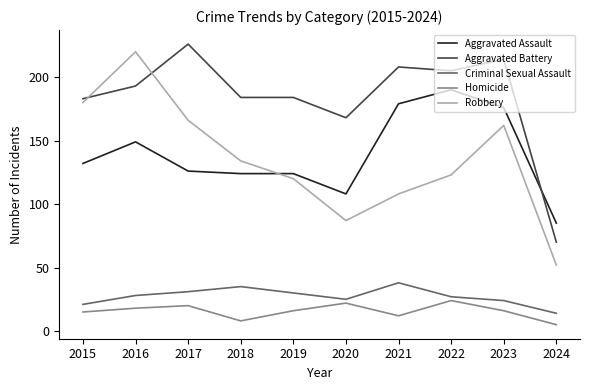

Reading right to left, extract all data points from this chart.

Aggravated Assault: 2024=85	2023=176	2022=190	2021=179	2020=108	2019=124	2018=124	2017=126	2016=149	2015=132
Aggravated Battery: 2024=70	2023=214	2022=205	2021=208	2020=168	2019=184	2018=184	2017=226	2016=193	2015=183
Criminal Sexual Assault: 2024=14	2023=24	2022=27	2021=38	2020=25	2019=30	2018=35	2017=31	2016=28	2015=21
Homicide: 2024=5	2023=16	2022=24	2021=12	2020=22	2019=16	2018=8	2017=20	2016=18	2015=15
Robbery: 2024=52	2023=162	2022=123	2021=108	2020=87	2019=120	2018=134	2017=166	2016=220	2015=180